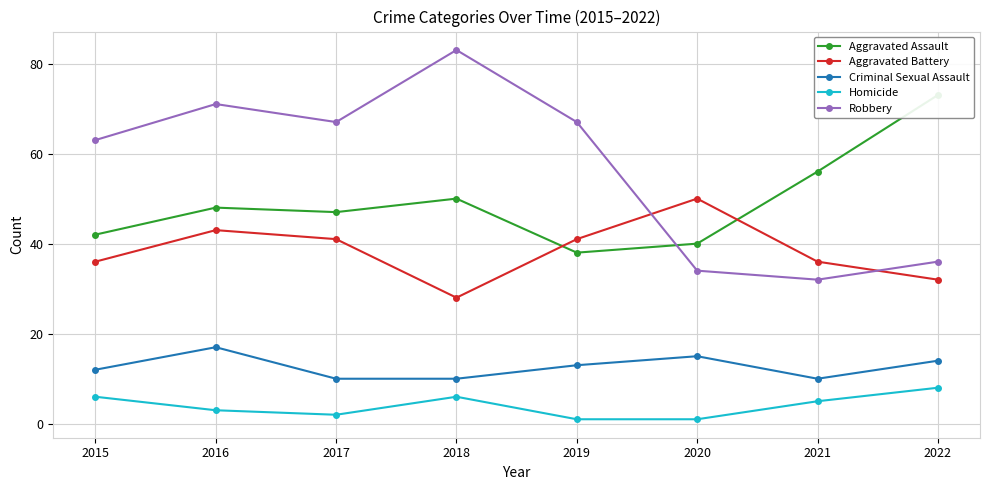

At which label does Aggravated Battery first exceed 41?

2016